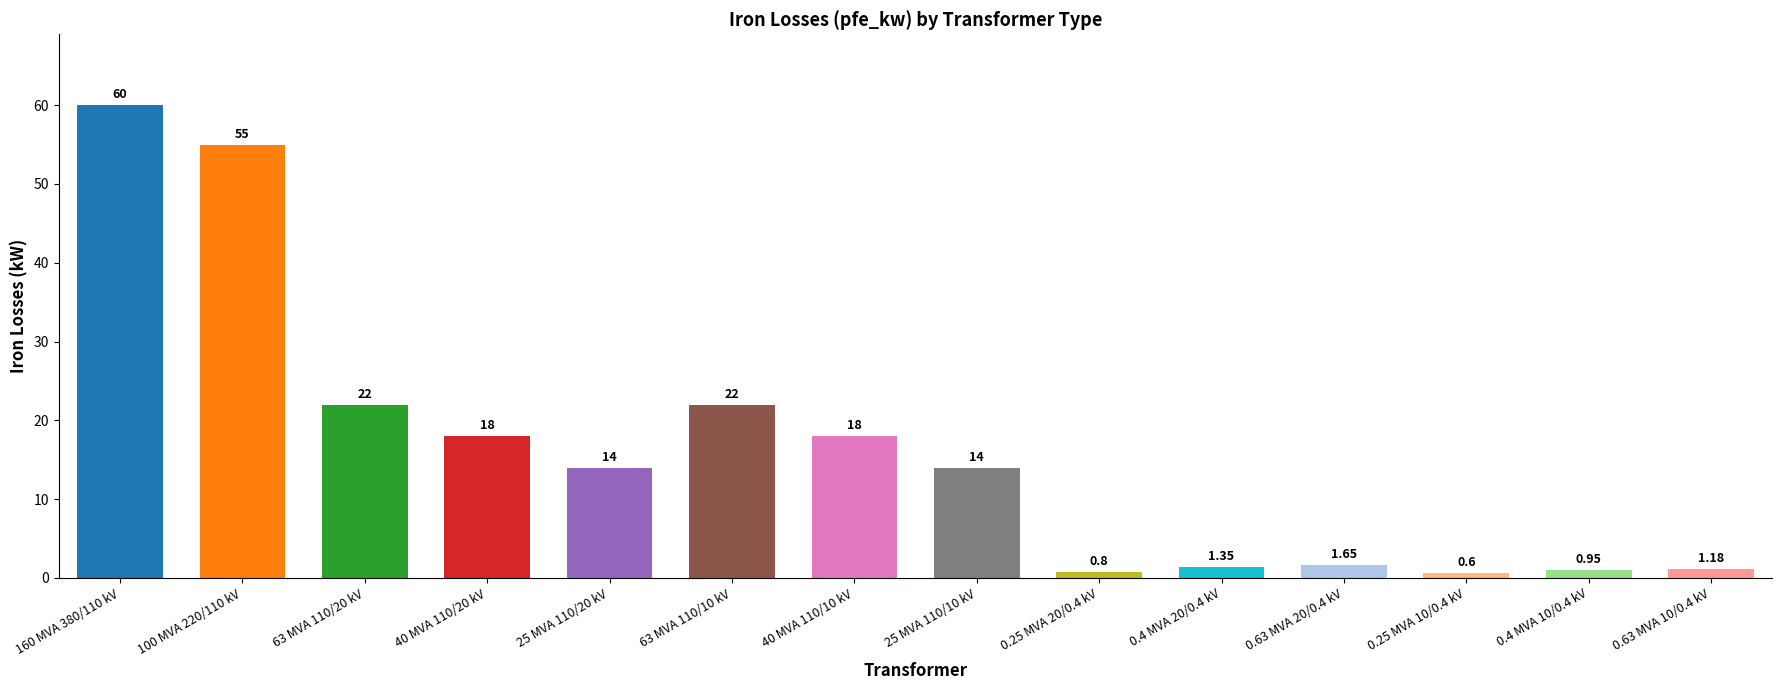

What is the change in value from 100 MVA 220/110 kV to 25 MVA 110/20 kV?

-41.0